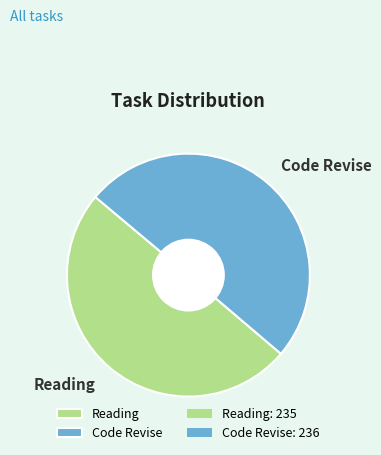

Do Reading and Code Revise together represent more than half of the pie?

Yes